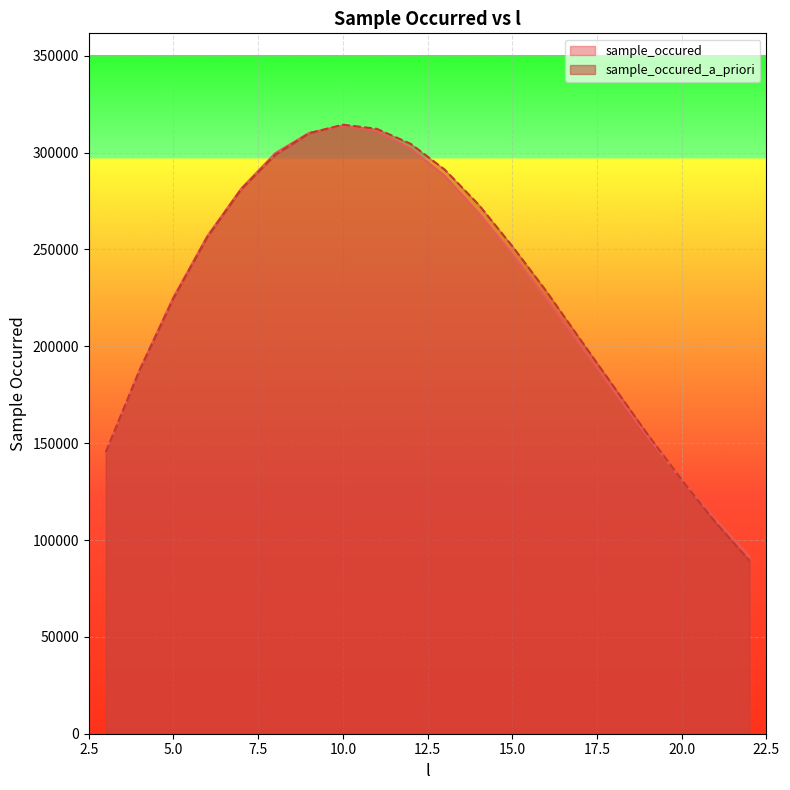

At which label does sample_occured_a_priori reach its peak?

10